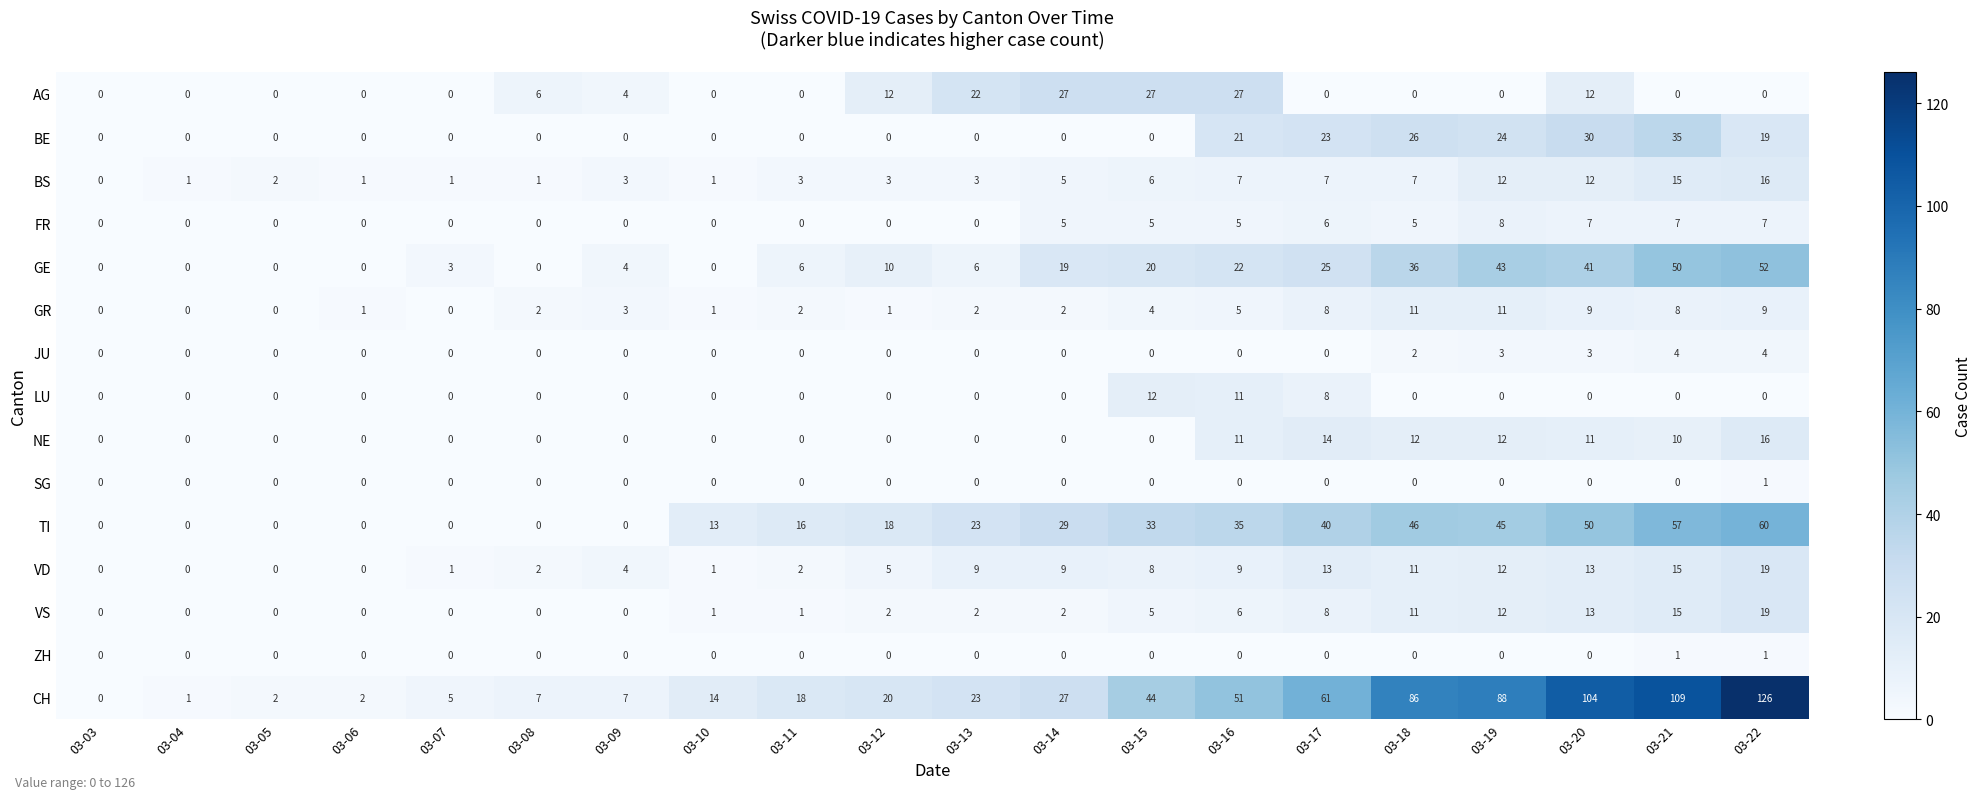

What is the difference between the highest and lowest values at 03-19?

88